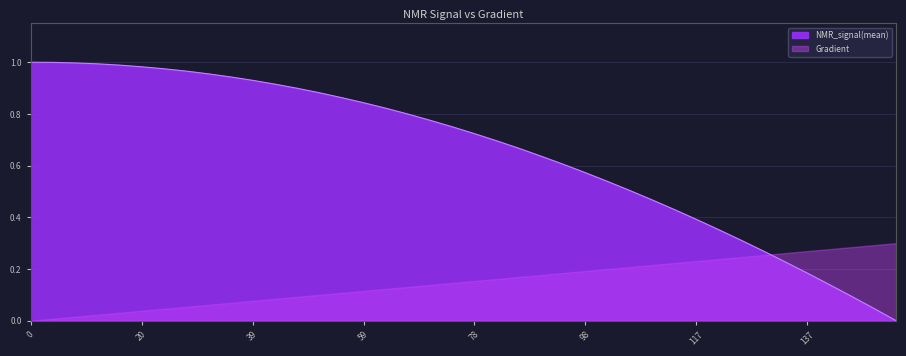

Which series has the largest range (max minus min)?

NMR_signal(mean)